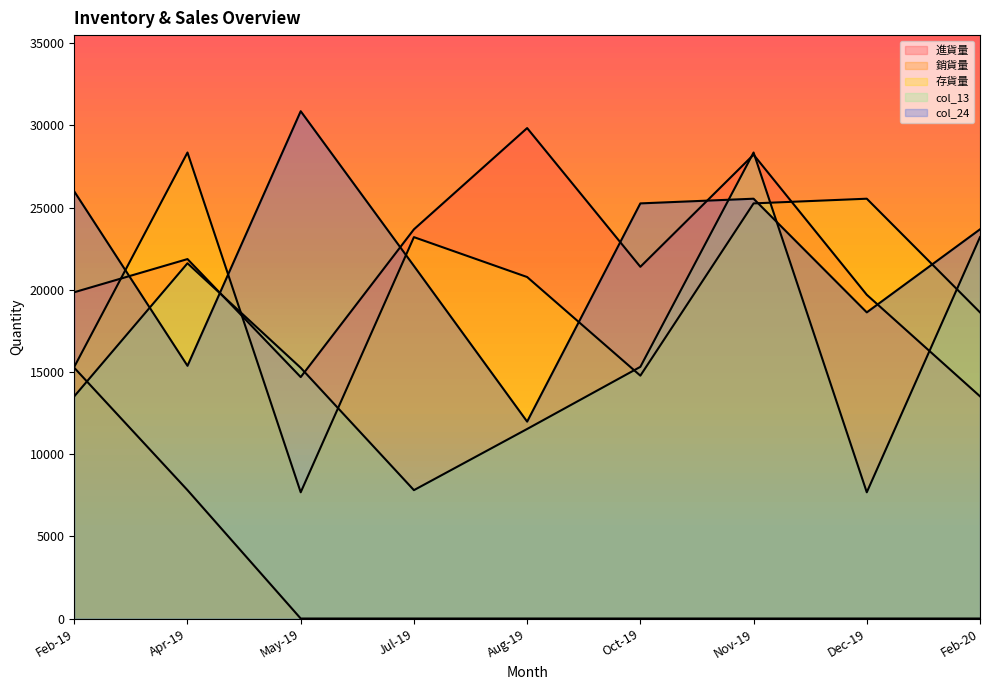

What is the spread (max minus min) of values at Oct-19?

25258